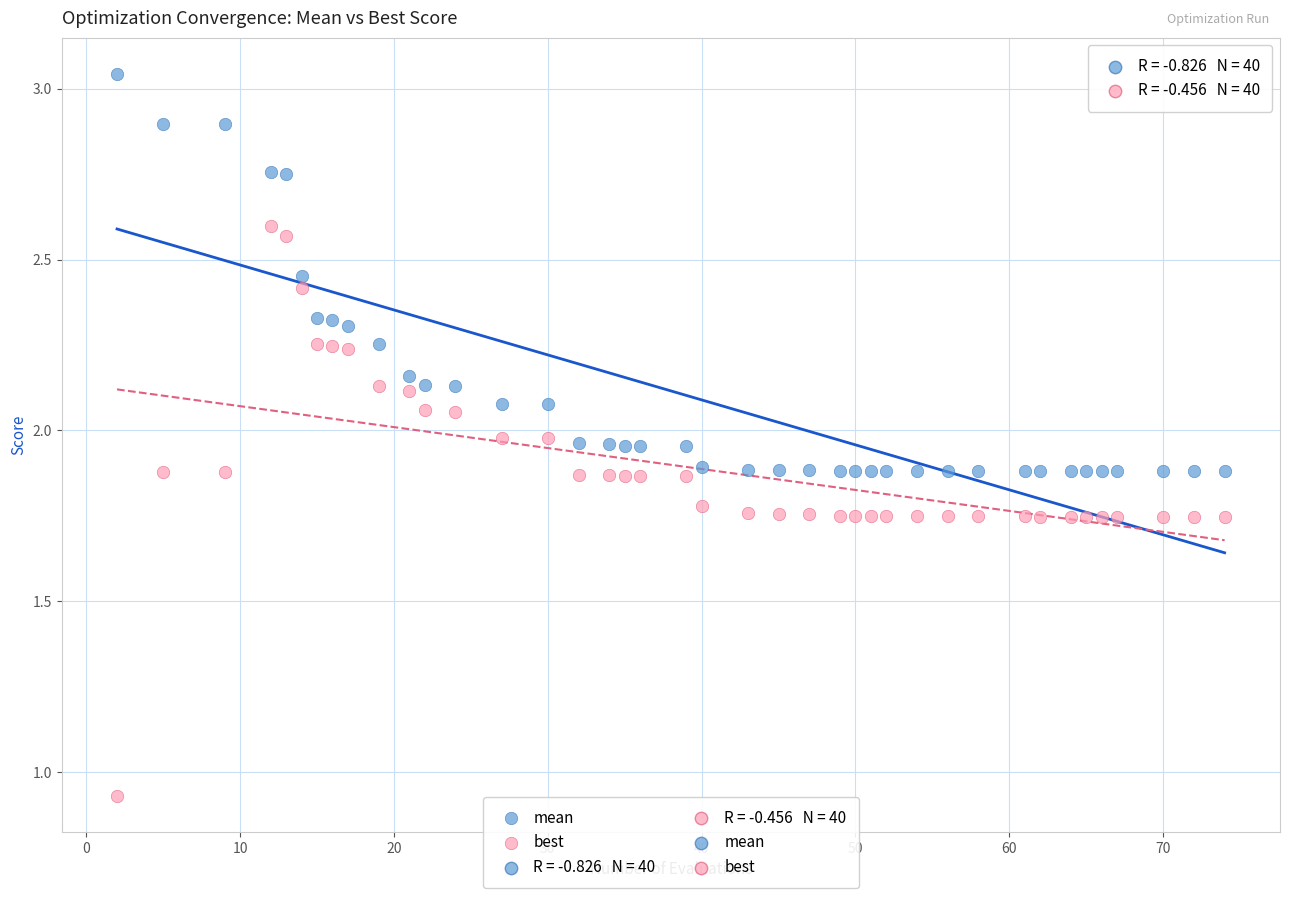

Which series has the widest spread of Y values?

best